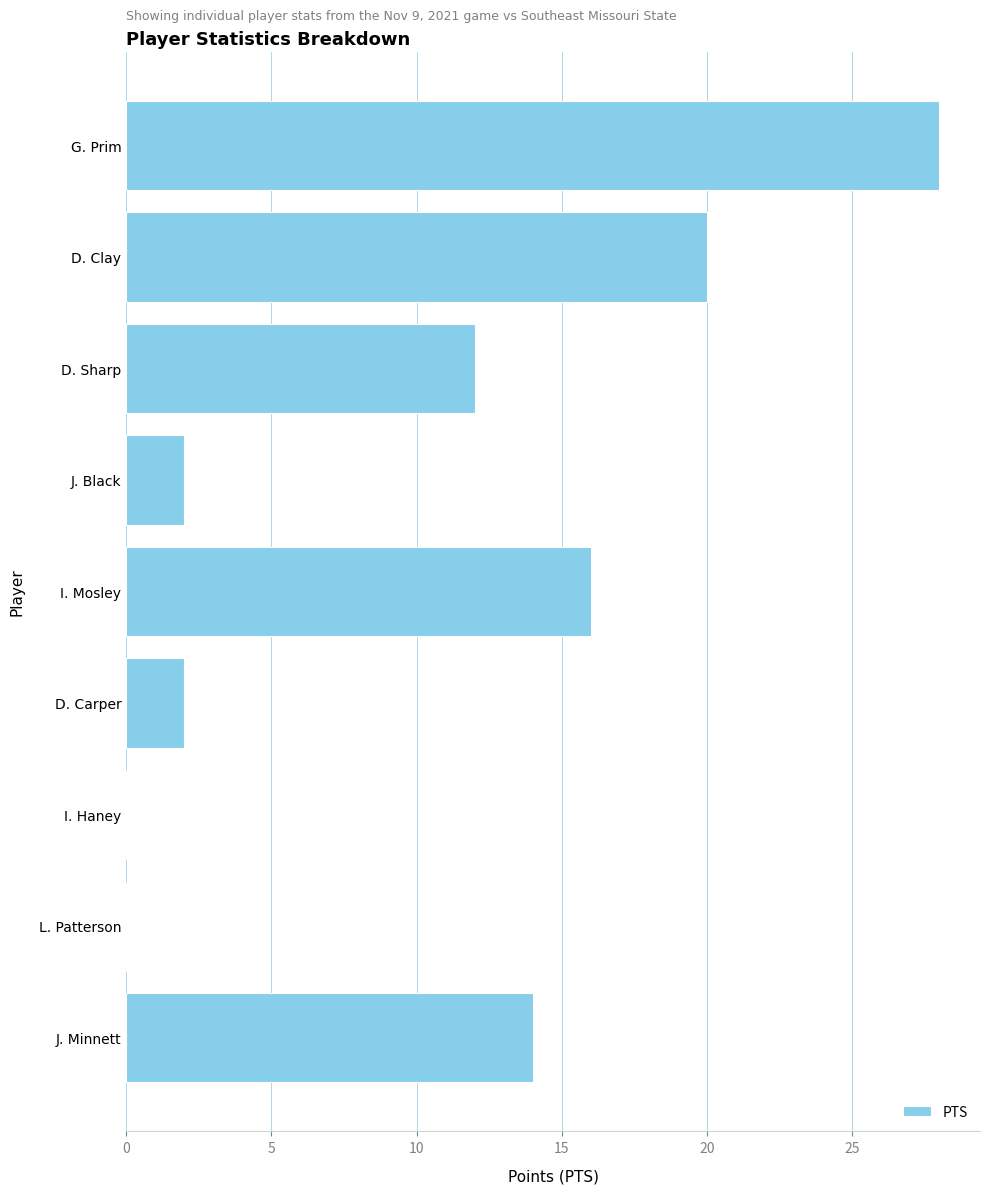

Reading top to bottom, what are all the values shown in this chart?

G. Prim=28	D. Clay=20	D. Sharp=12	J. Black=2	I. Mosley=16	D. Carper=2	I. Haney=0	L. Patterson=0	J. Minnett=14